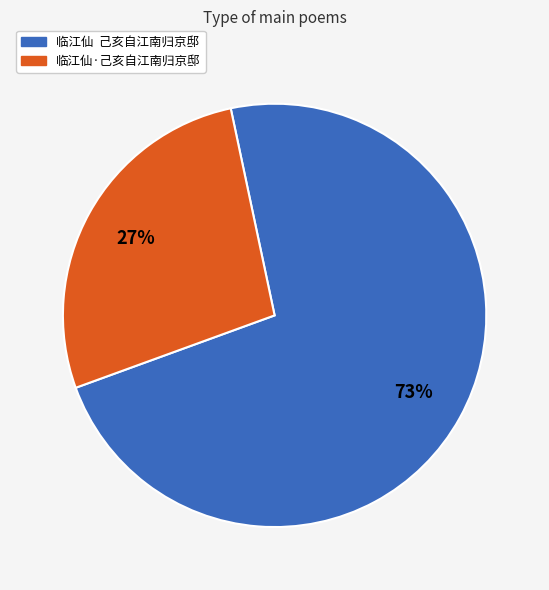

What is the largest slice in the pie chart?

临江仙 己亥自江南归京邸